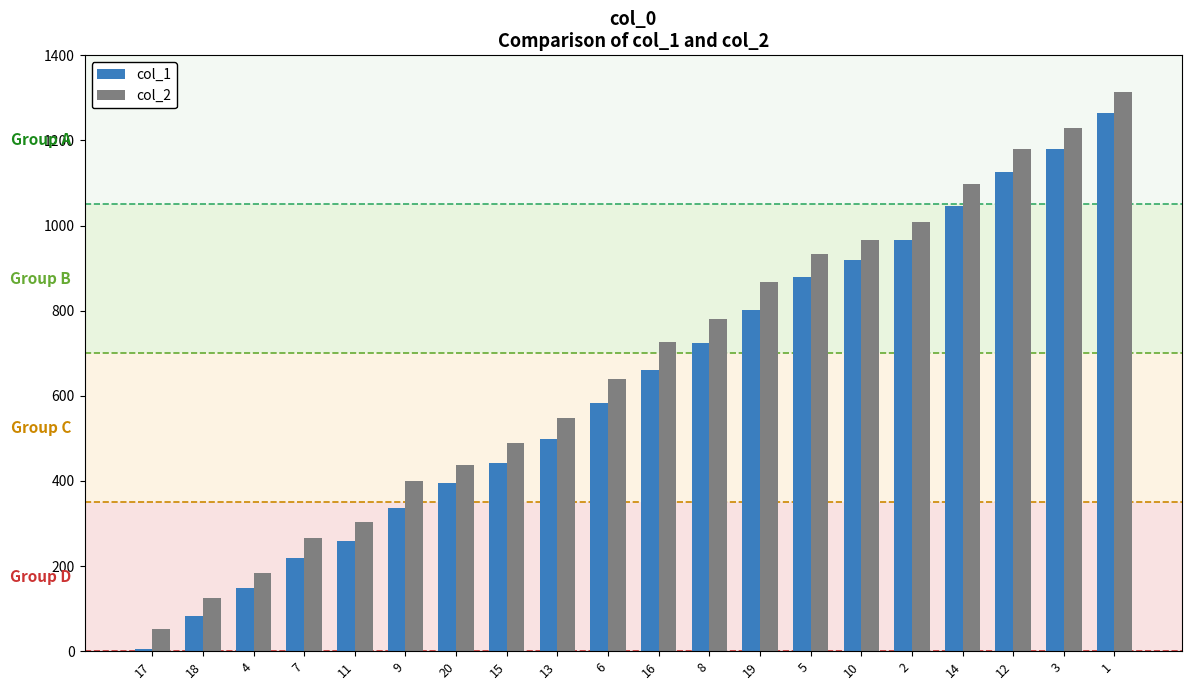

Is the value of col_2 at 5 greater than the value of col_1 at 17?

Yes